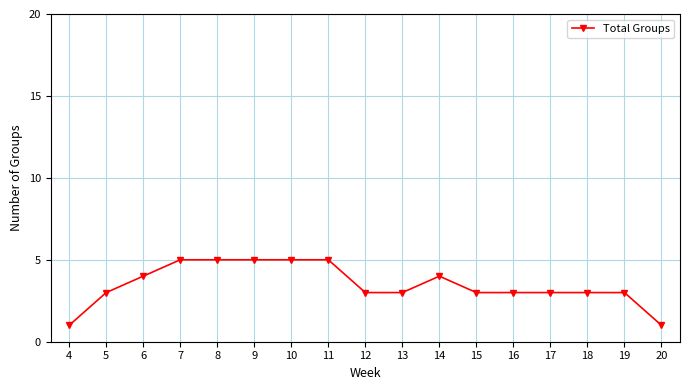

Reading right to left, what are all the values shown in this chart?

1	3	3	3	3	3	4	3	3	5	5	5	5	5	4	3	1